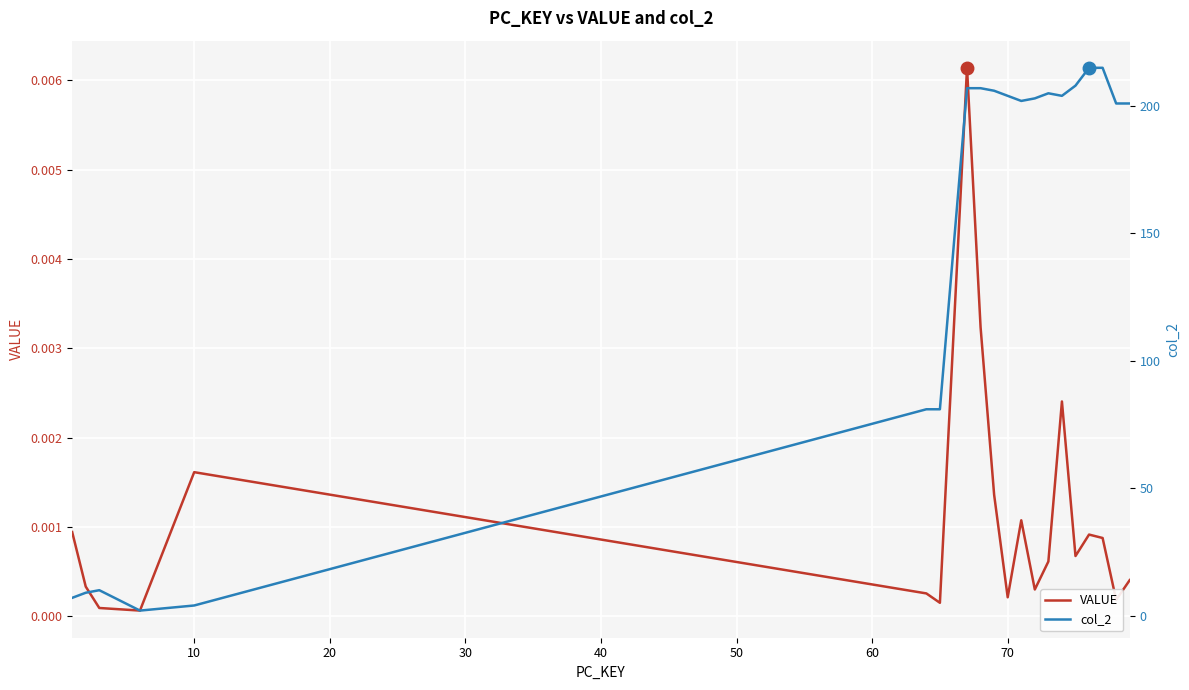

What is the difference between the second highest and minimum values in the col_2 series?

213.0